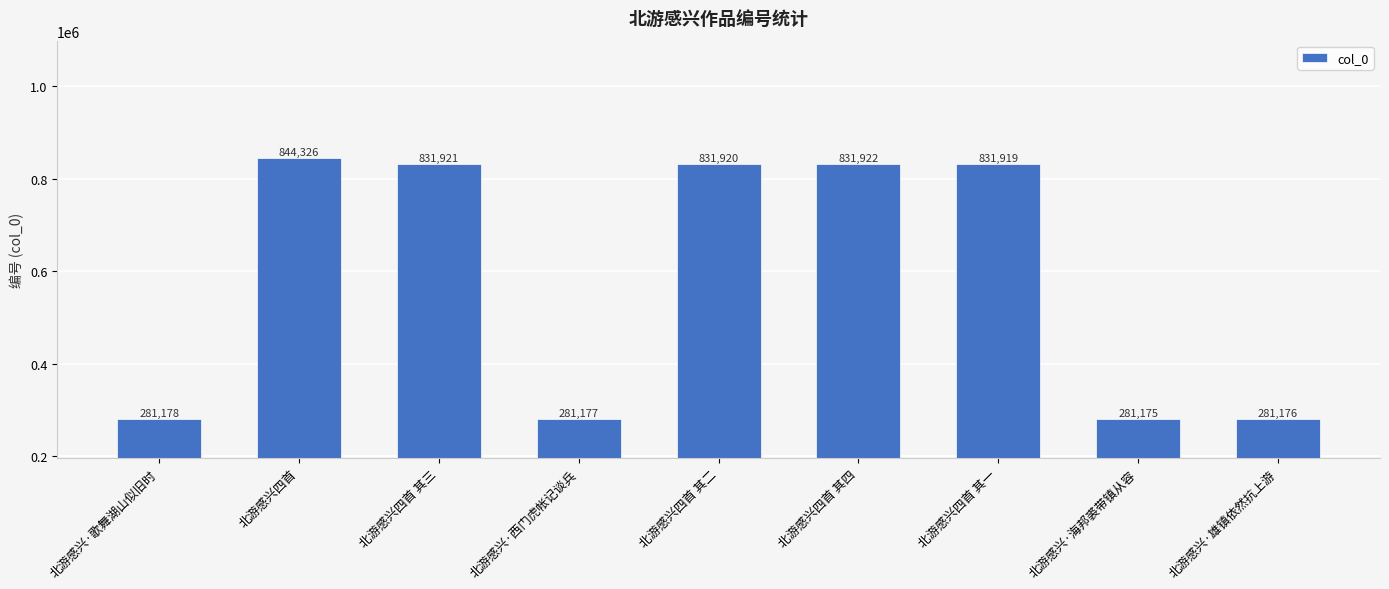

What is the sum of all values?

5296714